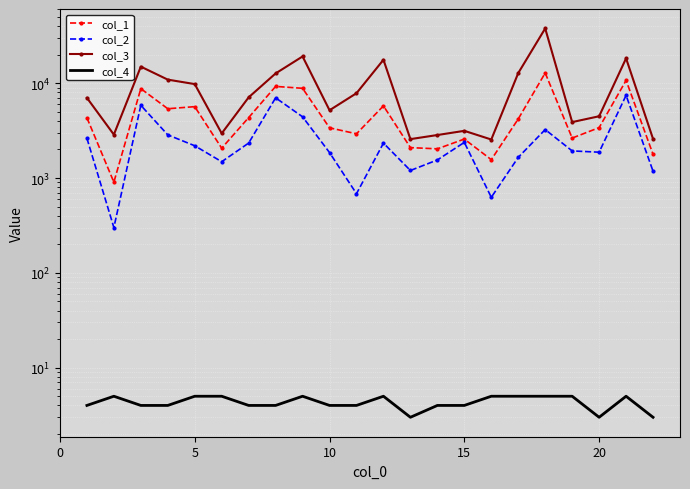

Which series has the largest total across all categories?

col_3